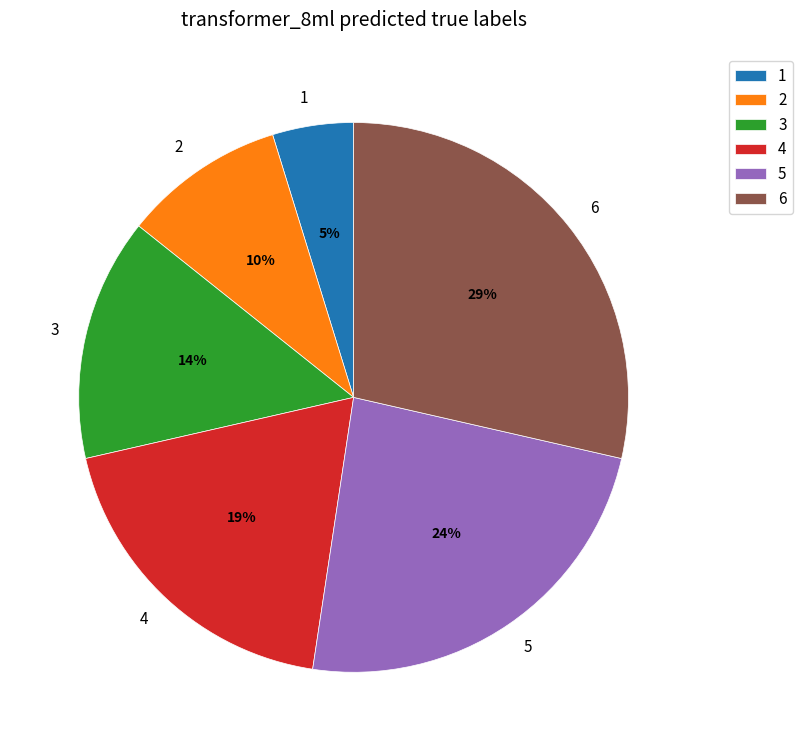

To the nearest percent, what percentage of the pie is 2?

10%